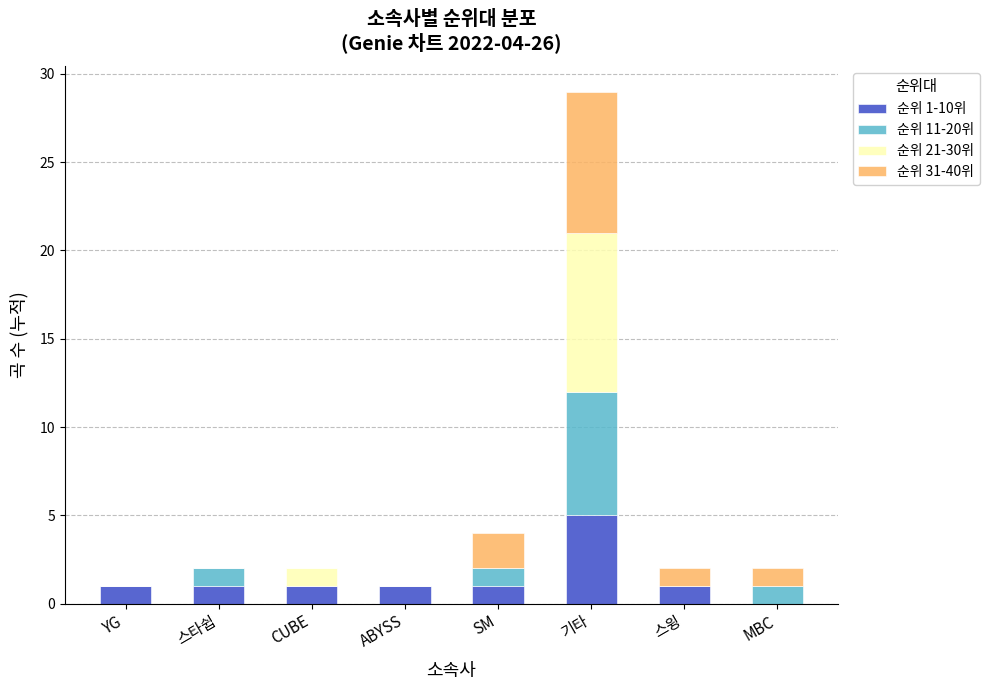

Count the number of data series in this chart.

4